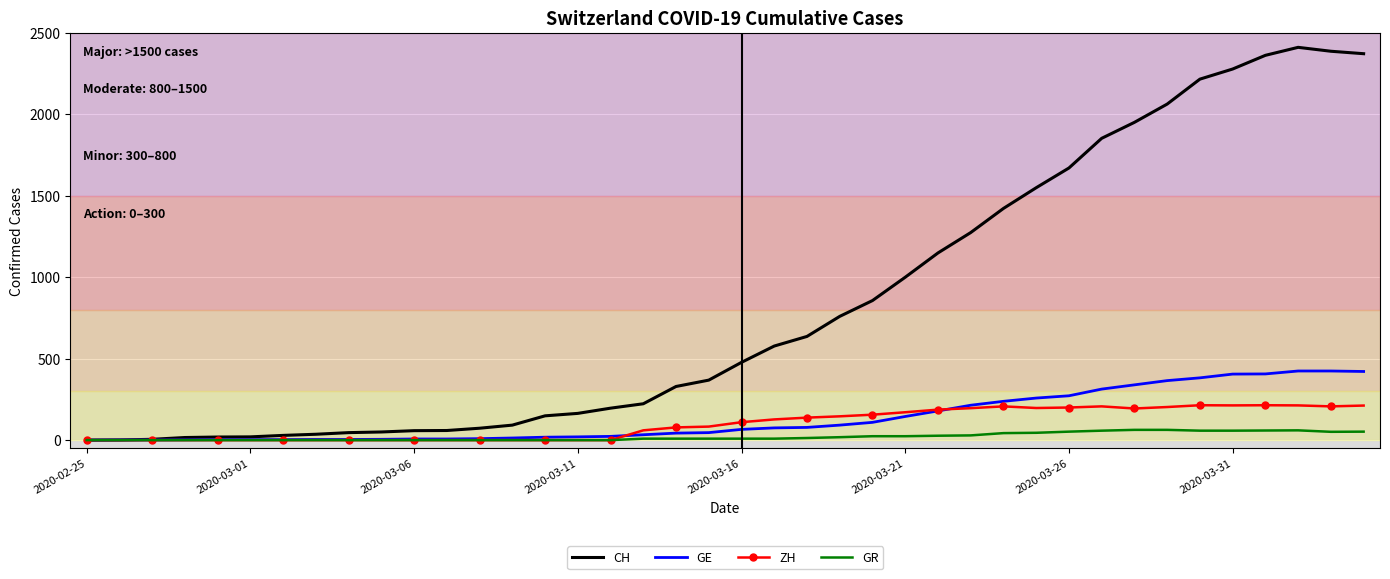

Which series has the largest range (max minus min)?

CH